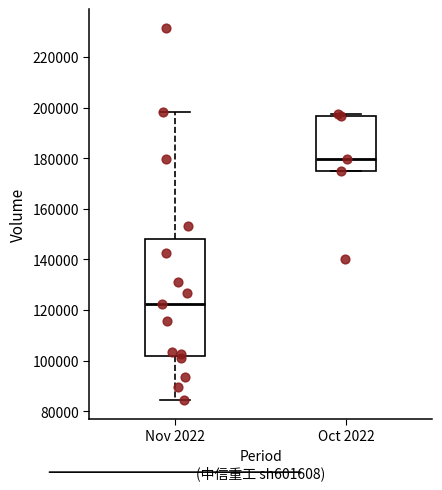

Which box is the tallest, from its lower edge to its upper edge?

Nov 2022